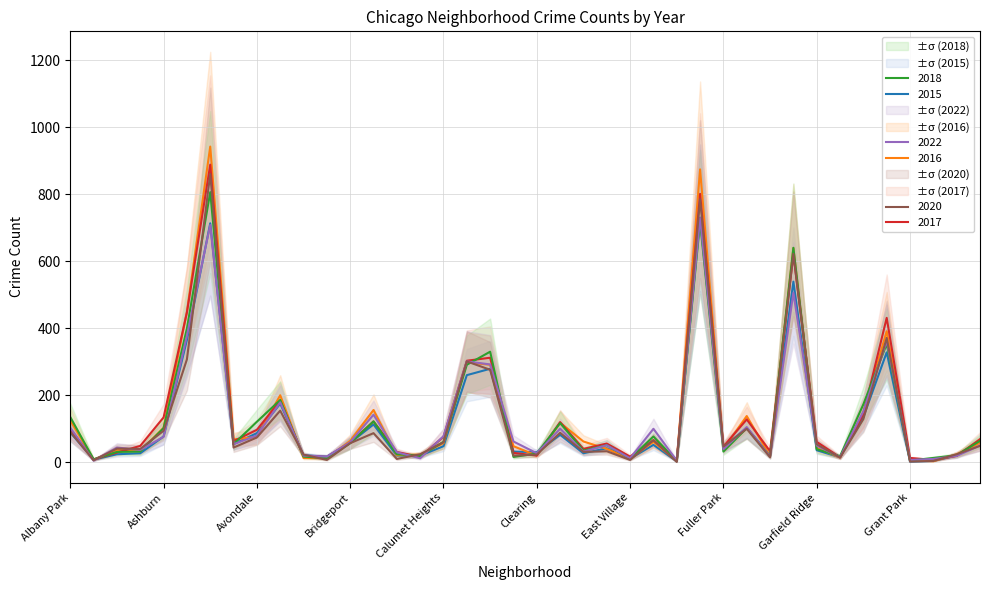

In 2017, how many points are higher than both neighbors (excluding endpoints)?

11